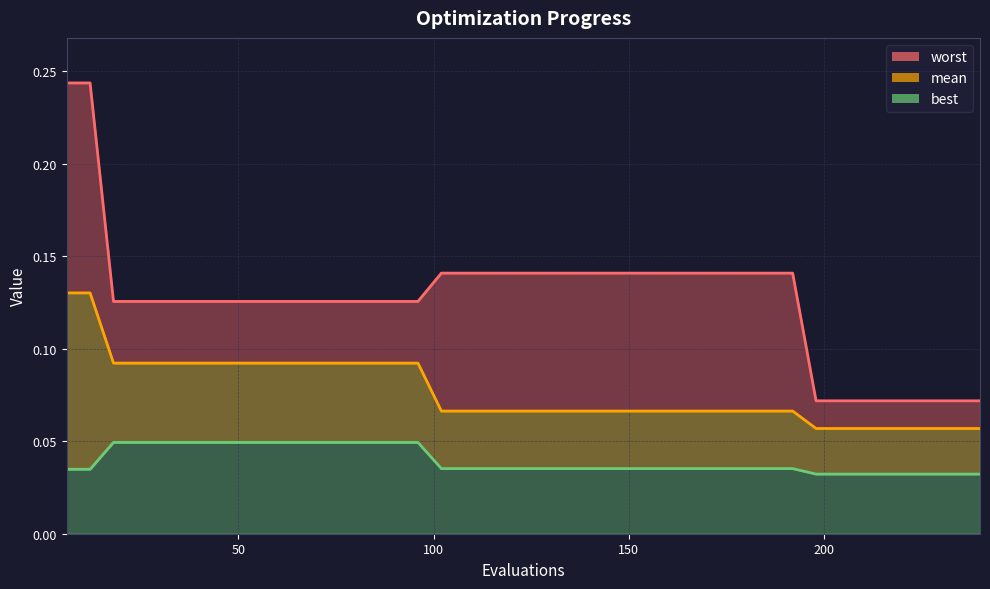

True or false: mean and best cross at least once.

False